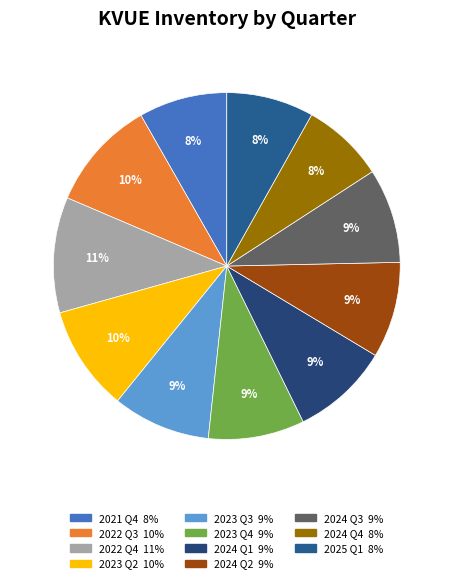

True or false: 2023 Q2 accounts for 1% of the total.

False